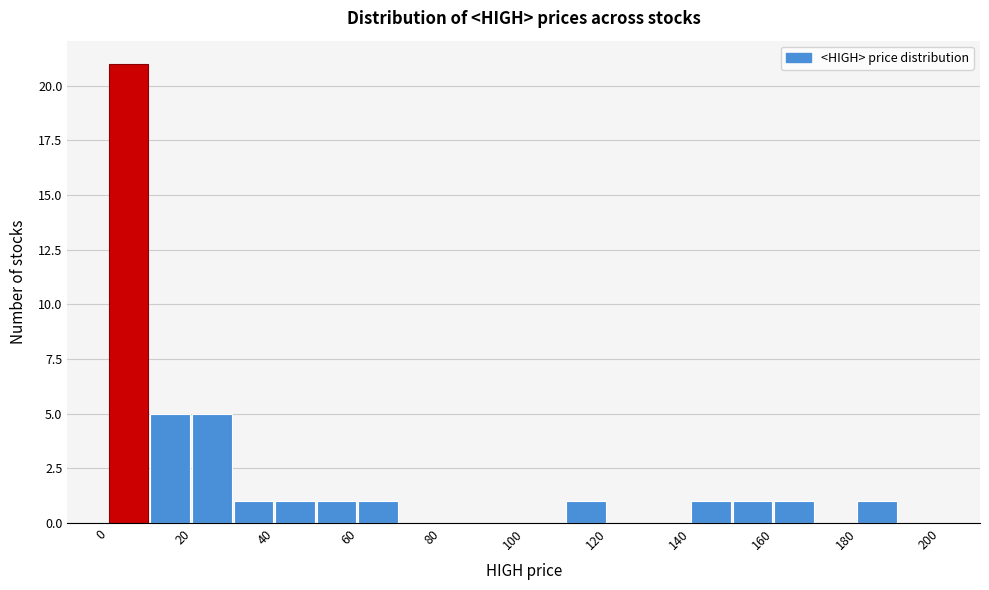

Reading left to right, list every bar in this chart as the range it spans on the x-axis followed by its height. The values are not printed on the chart, so give them approximately, as read against the axis.

0 to 10: 21
10 to 20: 5
20 to 30: 5
30 to 40: 1
40 to 50: 1
50 to 60: 1
60 to 70: 1
70 to 80: 0
80 to 90: 0
90 to 100: 0
100 to 110: 0
110 to 120: 1
120 to 130: 0
130 to 140: 0
140 to 150: 1
150 to 160: 1
160 to 170: 1
170 to 180: 0
180 to 190: 1
190 to 200: 0